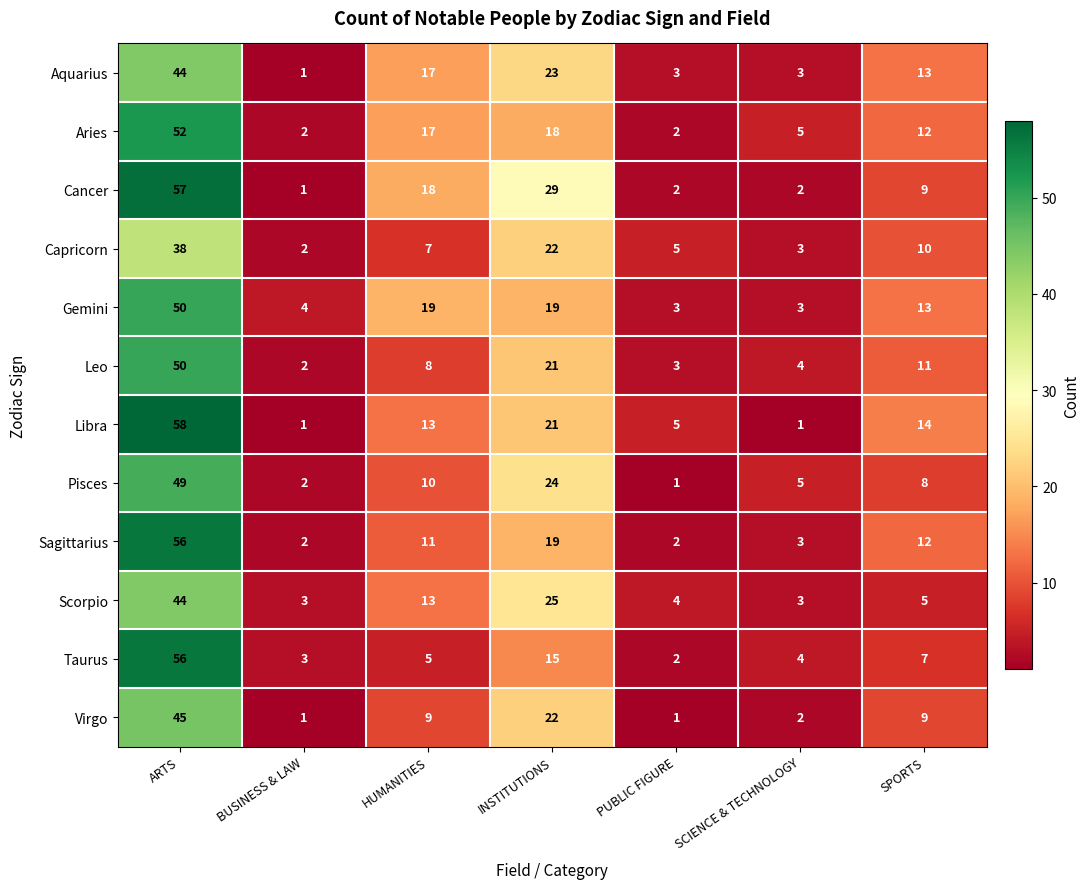

What is the sum of the Capricorn values at SPORTS and BUSINESS & LAW?

12